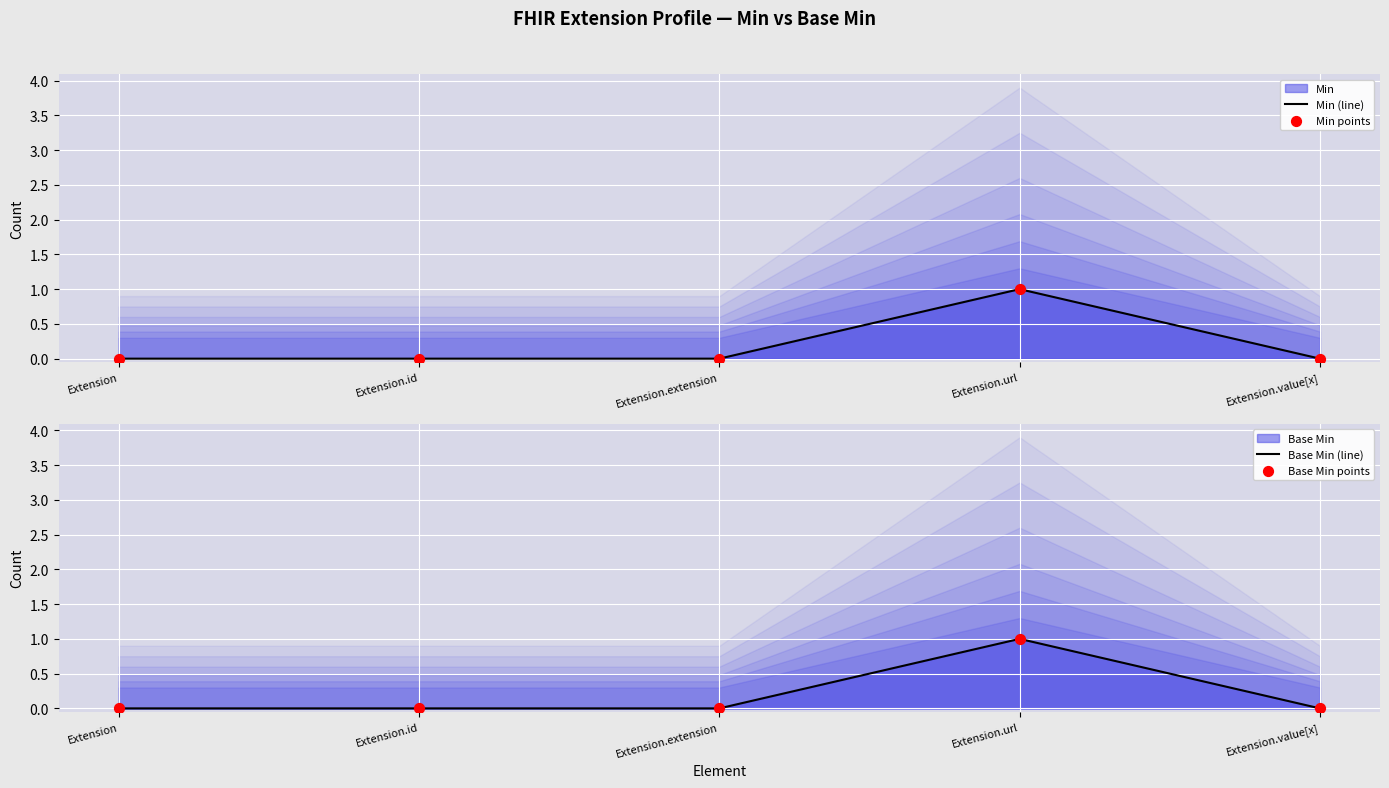

Which series contains the highest Y value?

Min (line)